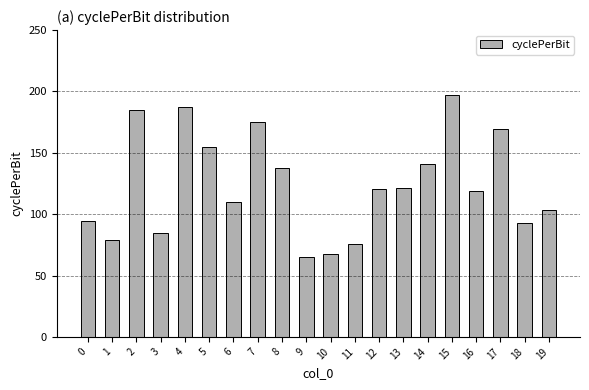

What is the value of the 18th bar from the left?

169.1